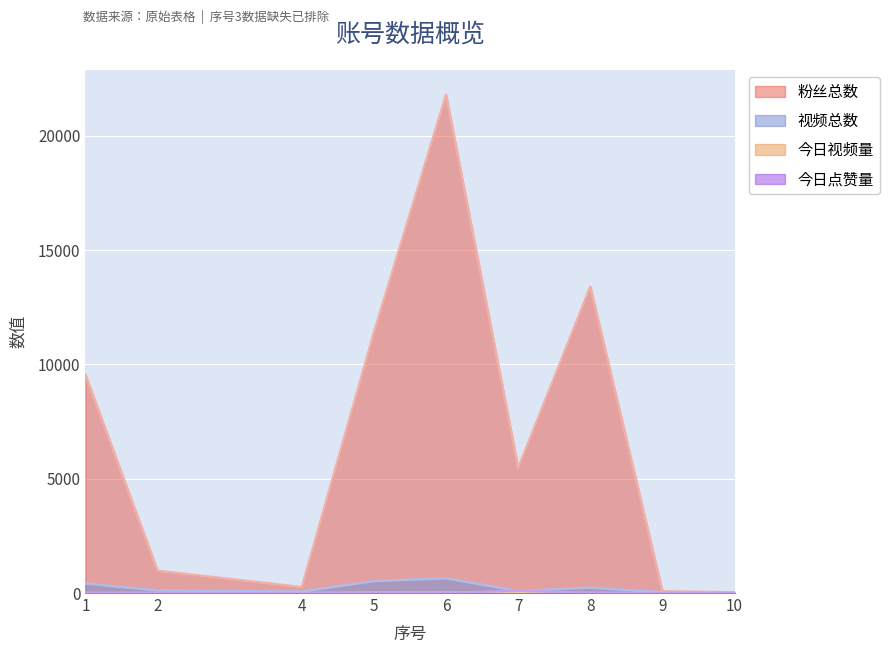

True or false: 粉丝总数 and 今日点赞量 cross at least once.

False